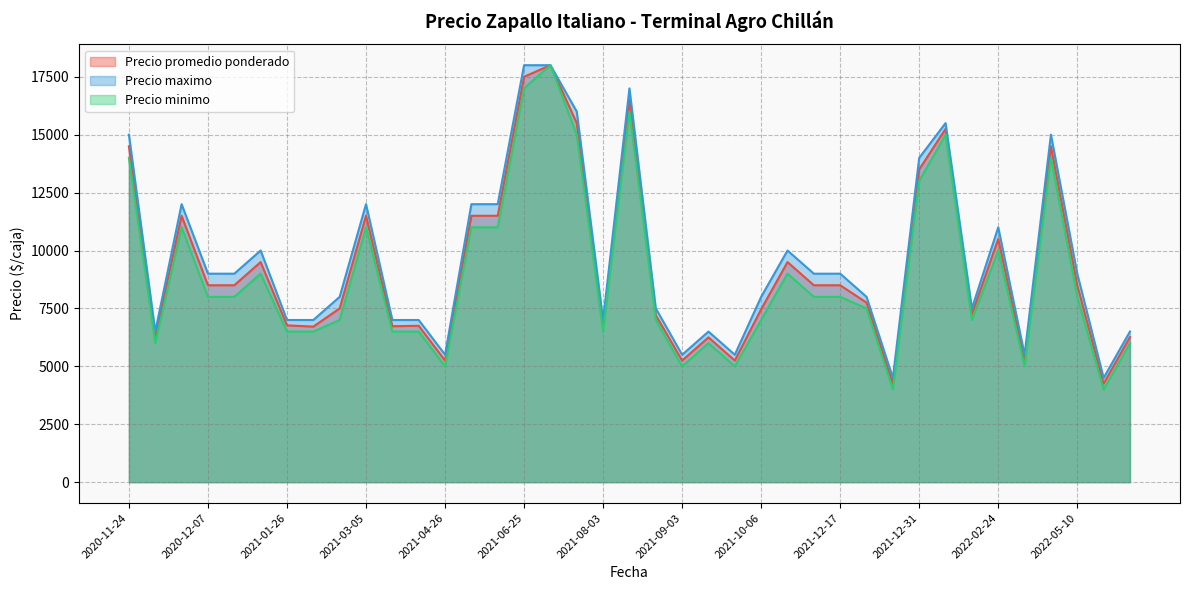

Rank the series by their maximum value, from lowest to highest.

Precio promedio ponderado, Precio maximo, Precio minimo